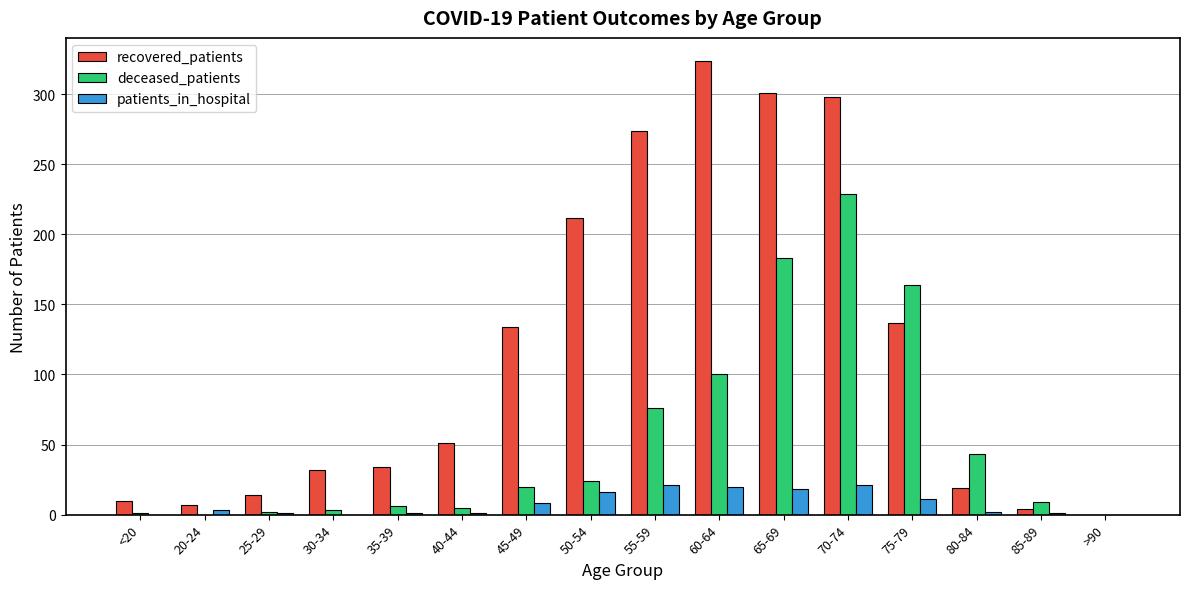

Which category has the highest value in the deceased_patients series?

70-74